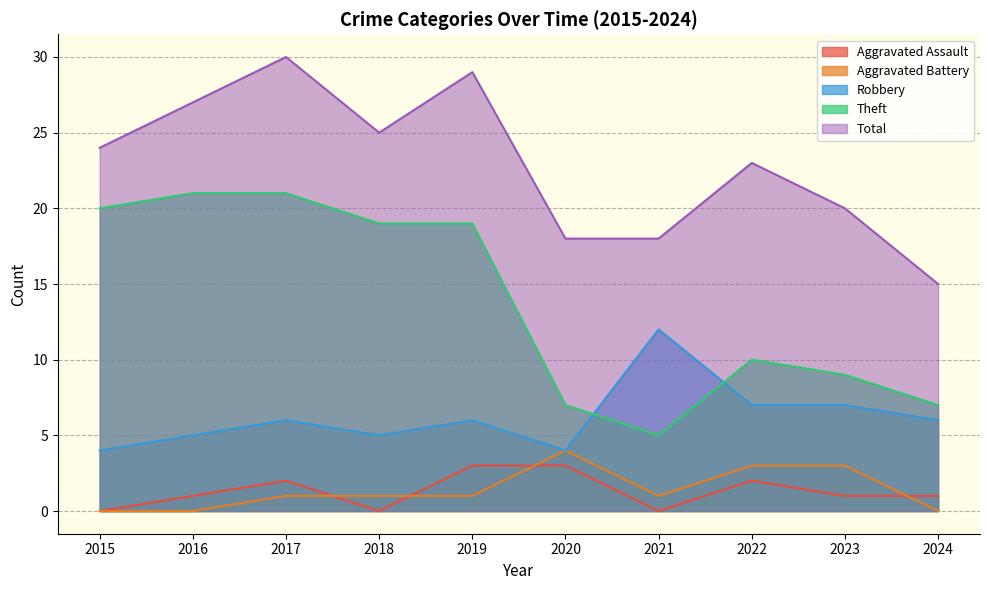

What is the difference between the maximum and minimum values in the Robbery series?

8